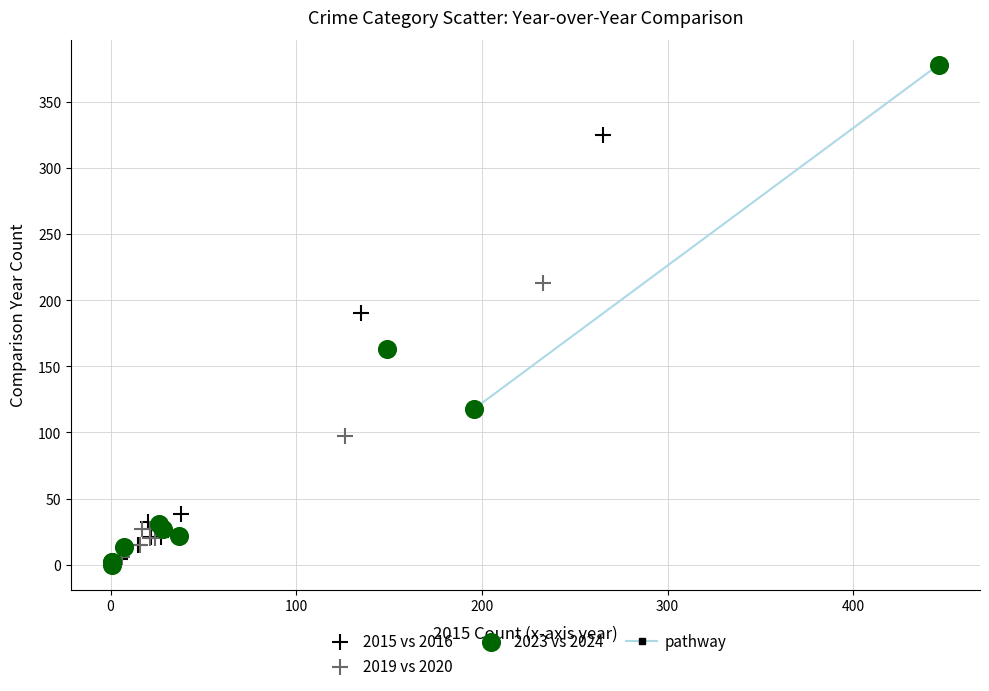

Which series reaches the maximum Y coordinate?

2023 vs 2024